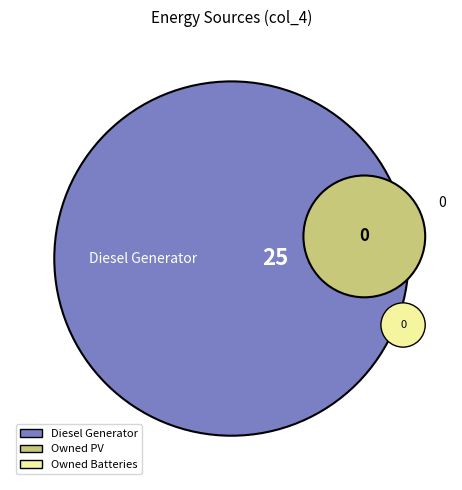

What percentage is the Diesel Generator slice, to the nearest percent?

100%